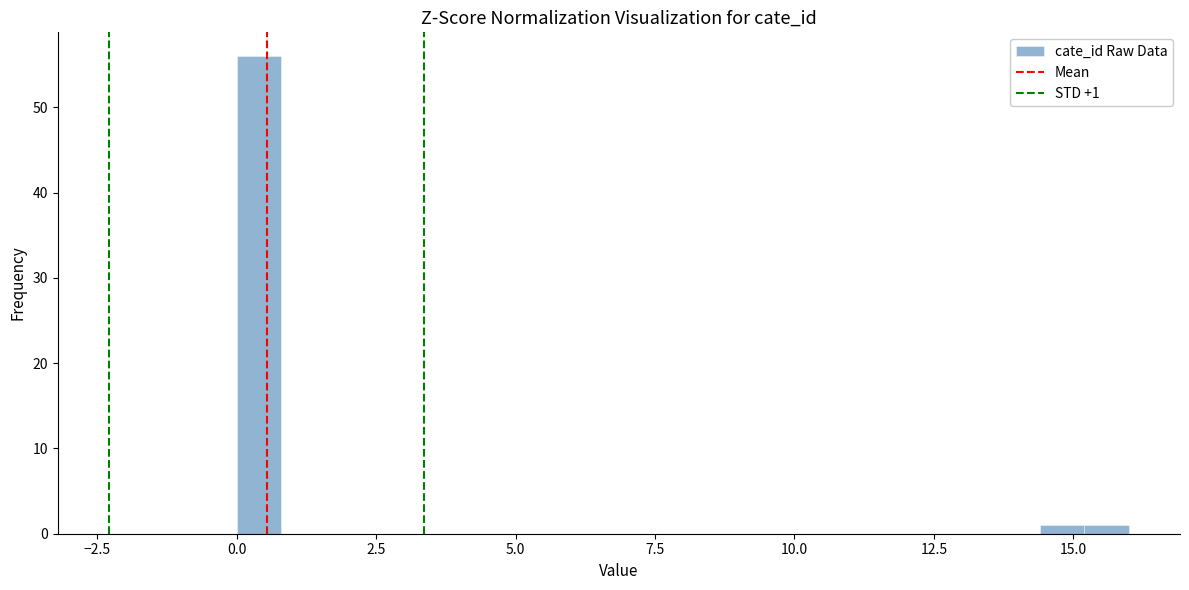

Around what value on the x-axis is the tallest bar? Give the approximate position of its centre, as read against the axis.

0.5